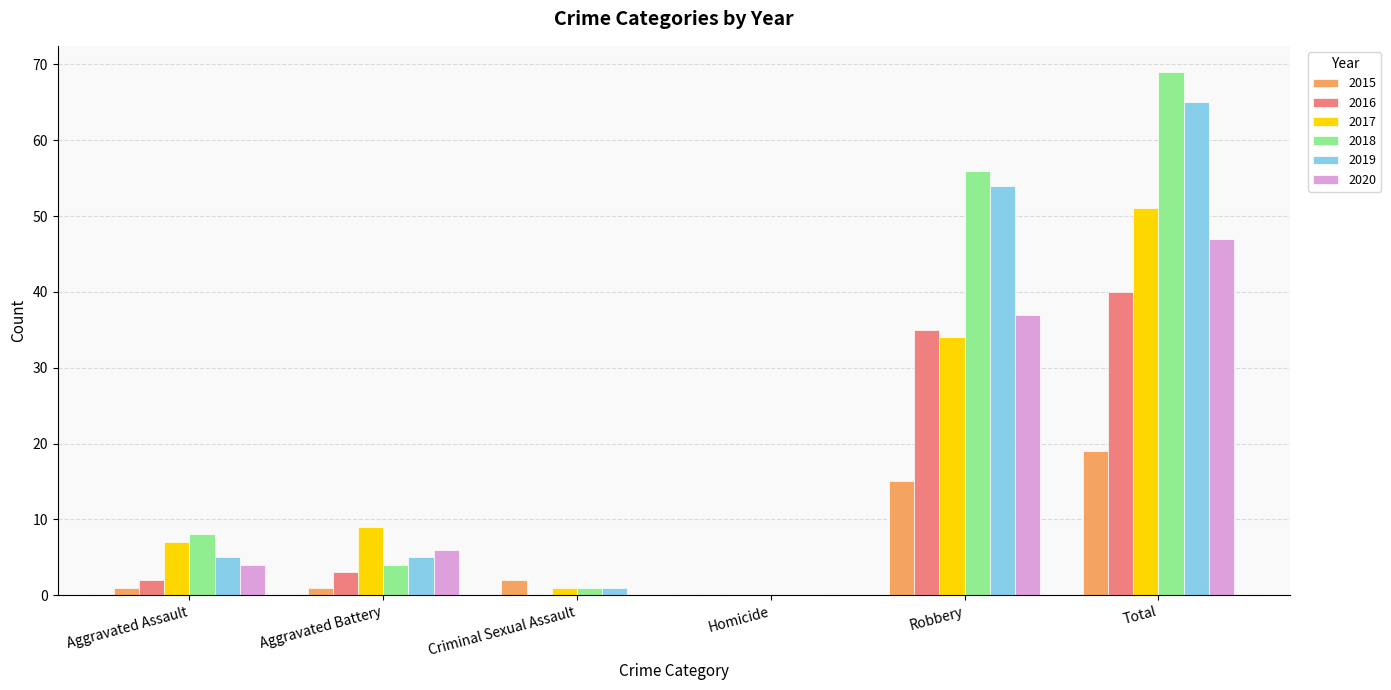

Count the number of categories in the chart.

6